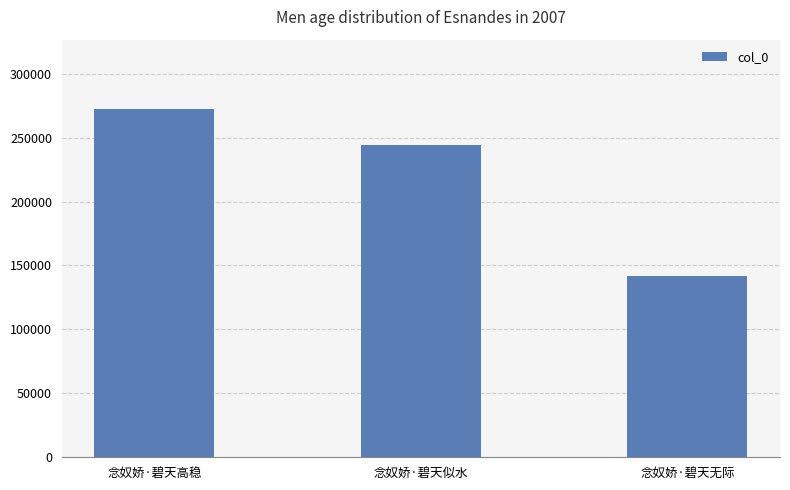

What is the sum of all values?

658236